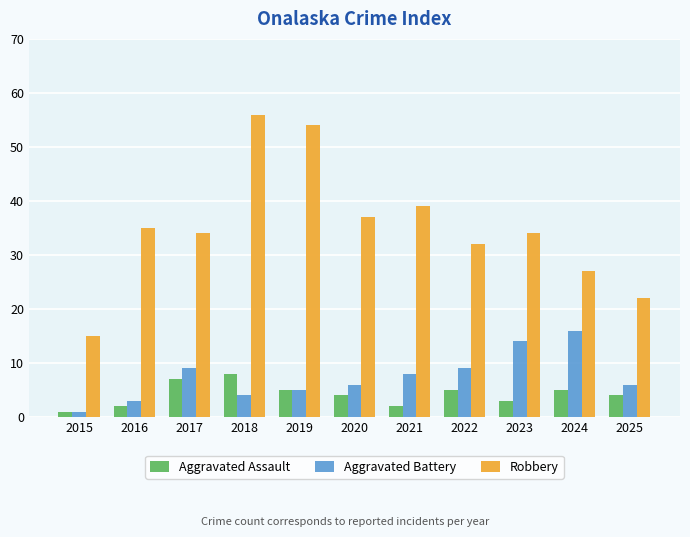

Which series has the widest spread of values?

Robbery